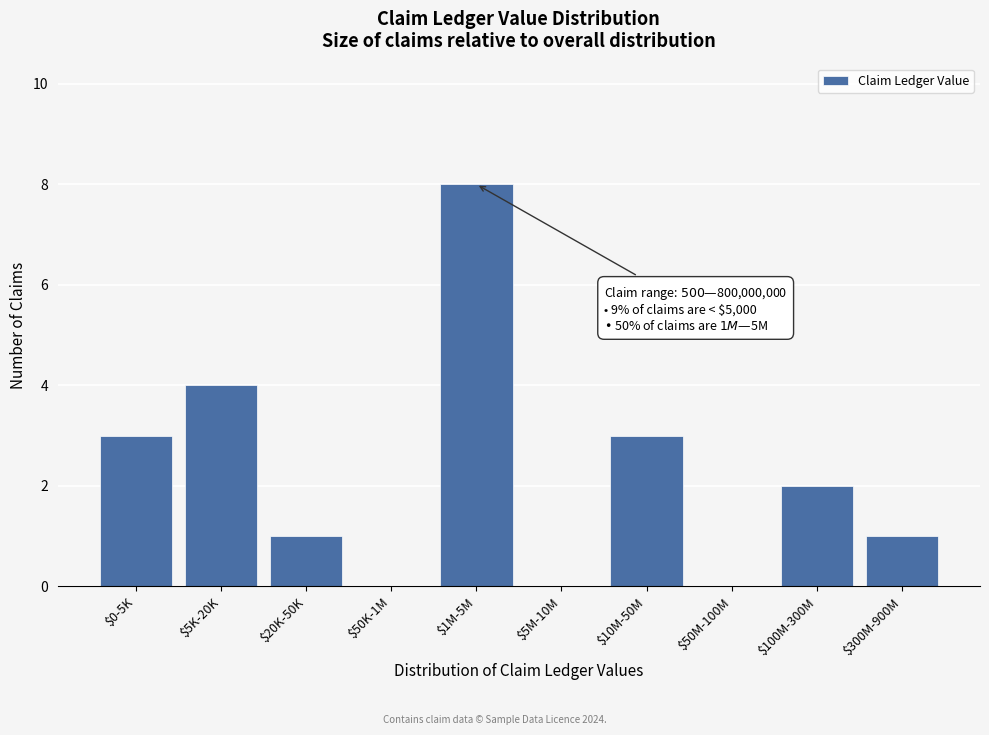

What is the sum of all values?

22